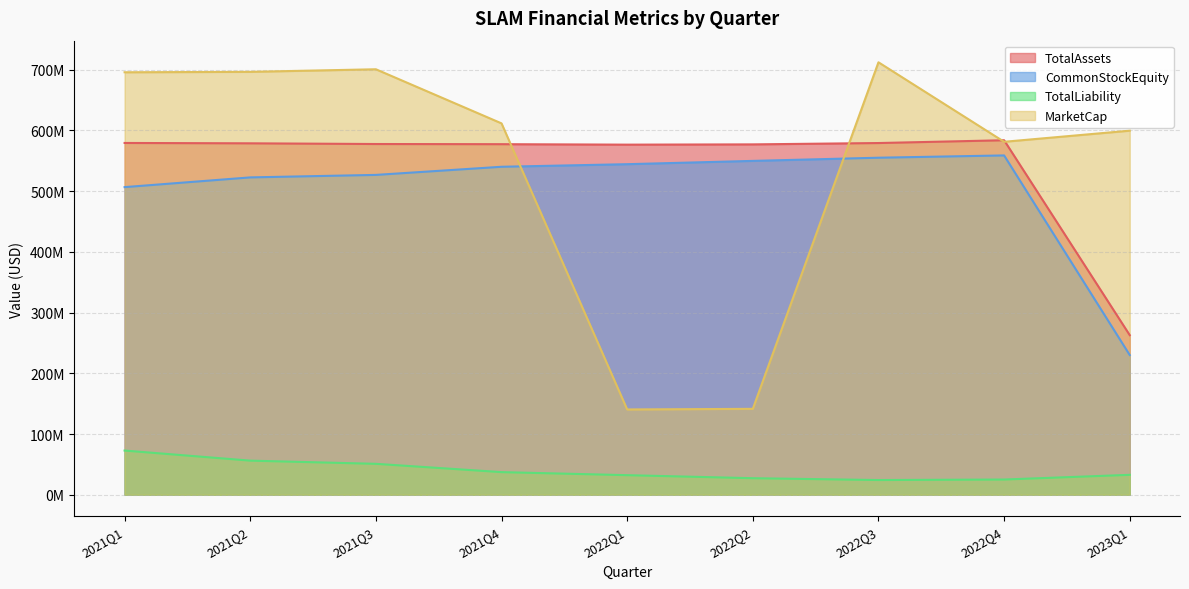

Which label corresponds to the smallest value in the chart?

2022Q3